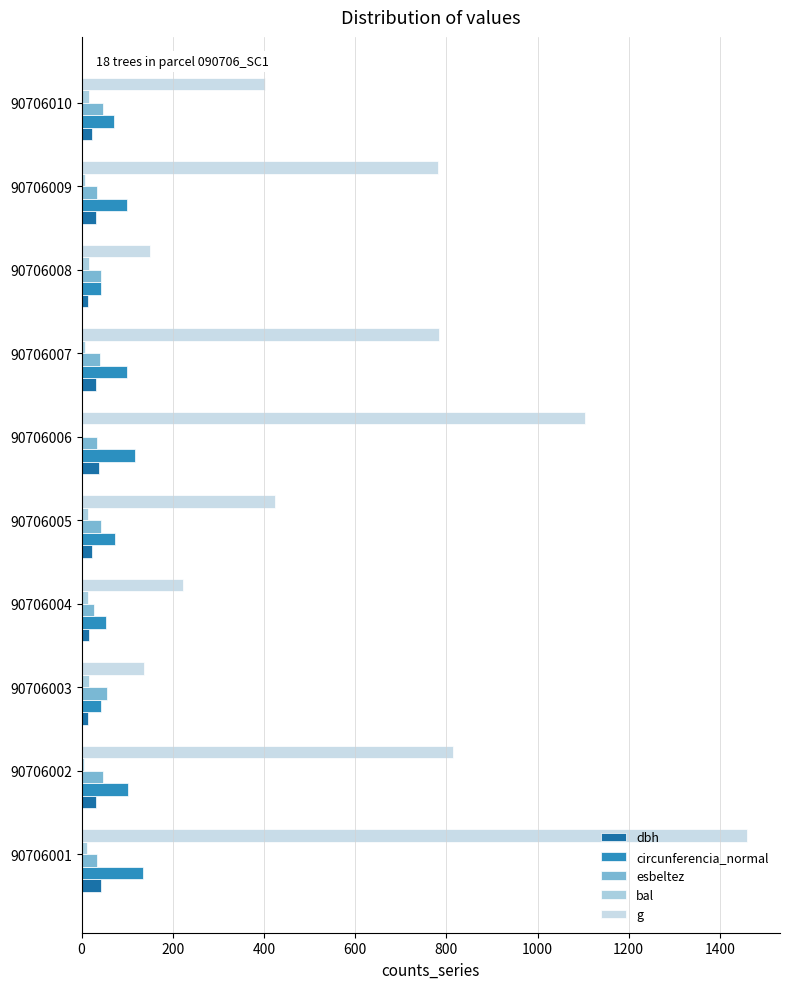

What are all the series names shown in the legend?

dbh, circunferencia_normal, esbeltez, bal, g